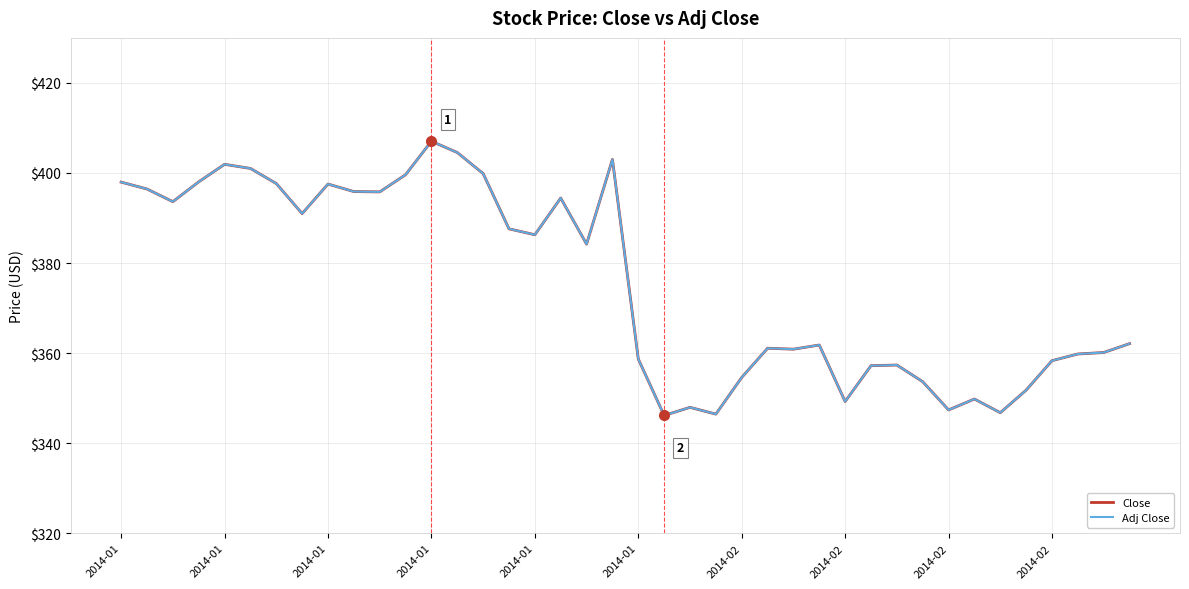

Reading left to right, what are all the values shown in this chart?

Close: 398.0	396.4	393.6	398.0	401.9	401.0	397.7	391.0	397.5	395.9	395.8	399.6	407.0	404.5	399.9	387.6	386.3	394.4	384.2	403.0	358.7	346.1	348.0	346.5	354.6	361.1	360.9	361.8	349.2	357.2	357.4	353.6	347.4	349.8	346.8	351.8	358.3	359.8	360.1	362.1
Adj Close: 398.0	396.4	393.6	398.0	401.9	401.0	397.7	391.0	397.5	395.9	395.8	399.6	407.0	404.5	399.9	387.6	386.3	394.4	384.2	403.0	358.7	346.1	348.0	346.5	354.6	361.1	360.9	361.8	349.2	357.2	357.4	353.6	347.4	349.8	346.8	351.8	358.3	359.8	360.1	362.1